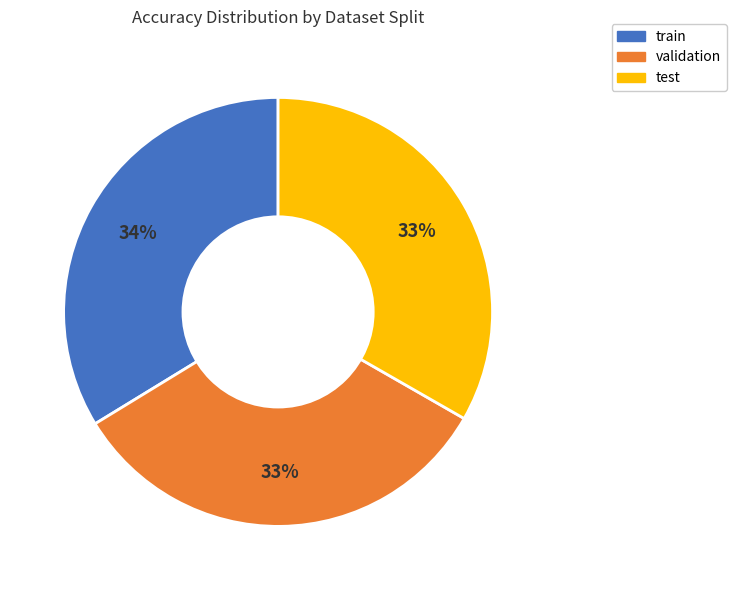

How many segments does this pie chart have?

3